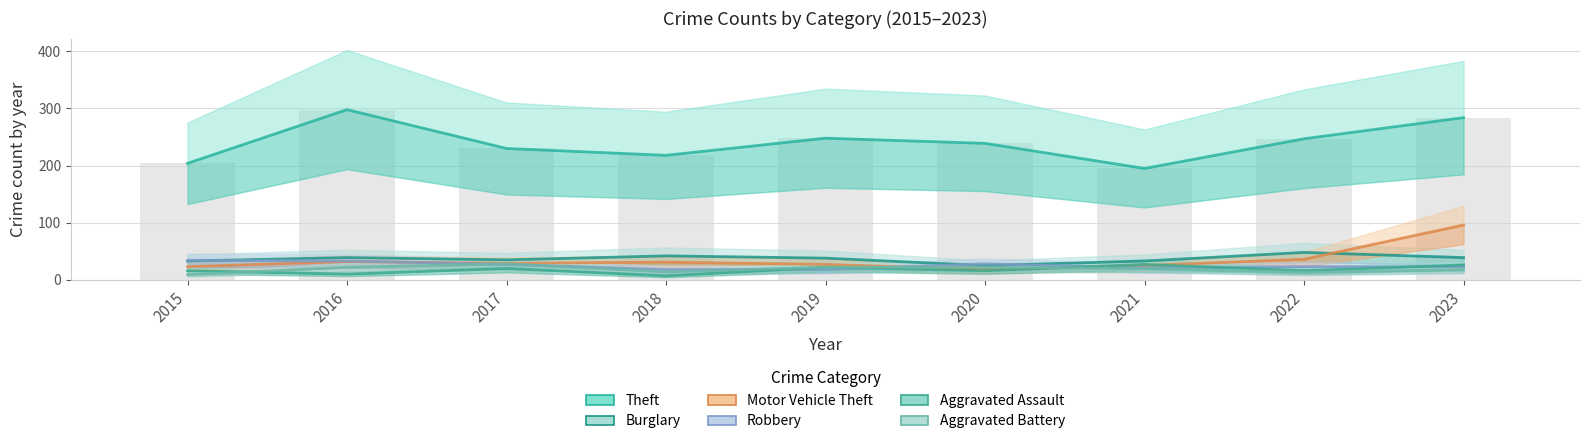

Rank the series at 2020 from lowest to highest value.

Aggravated Assault, Motor Vehicle Theft, Aggravated Battery, Burglary, Robbery, Theft